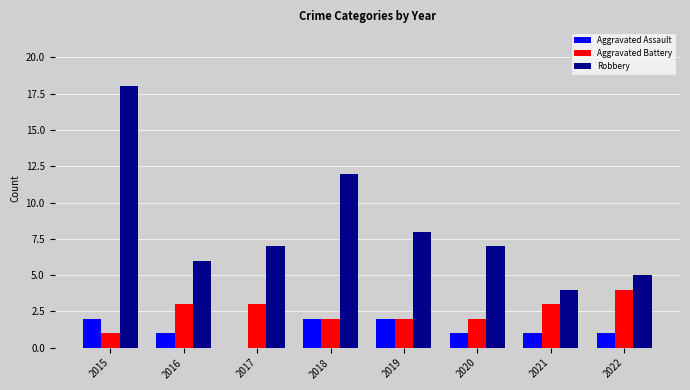

What is the difference between the Aggravated Battery values at 2015 and 2017?

2